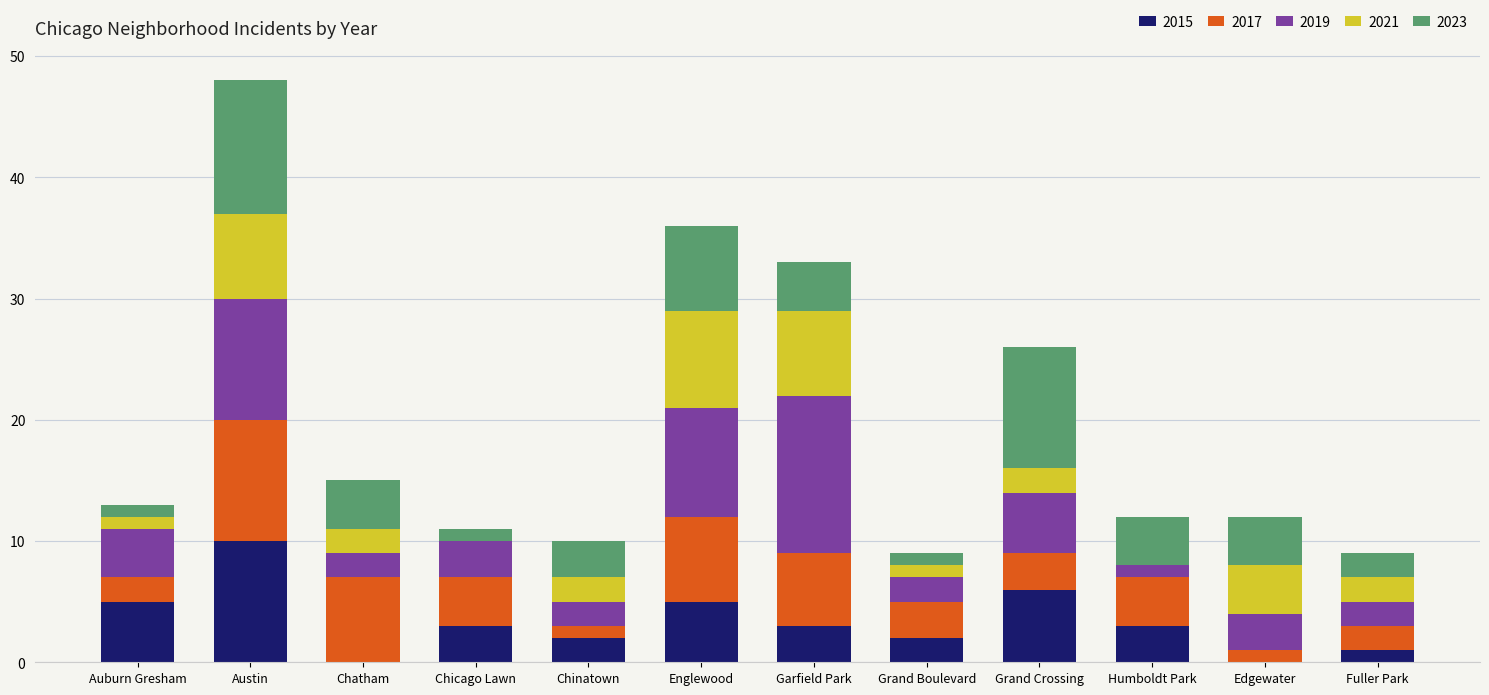

The 2015 series shows 6 at Grand Crossing. True or false?

True